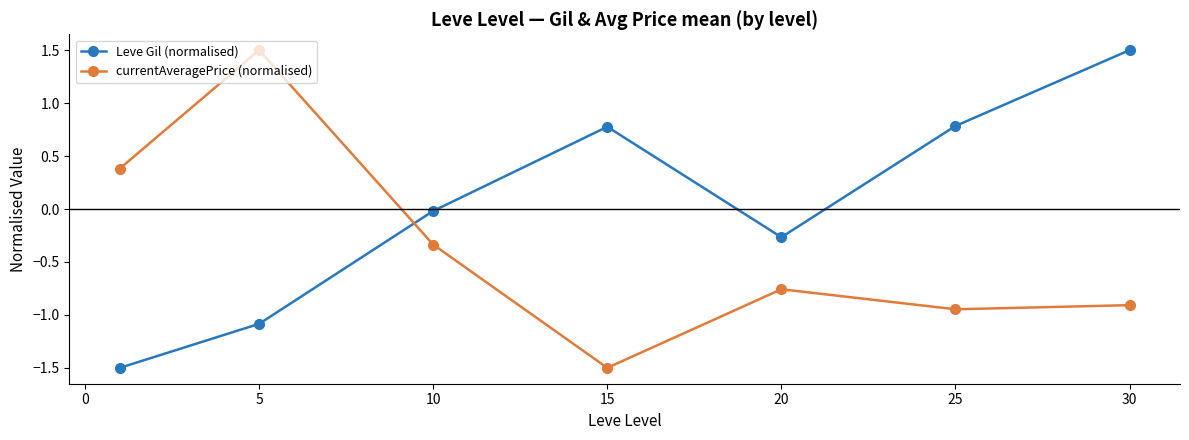

What is the value of the Leve Gil (normalised) point at the 6th from the left?

0.8